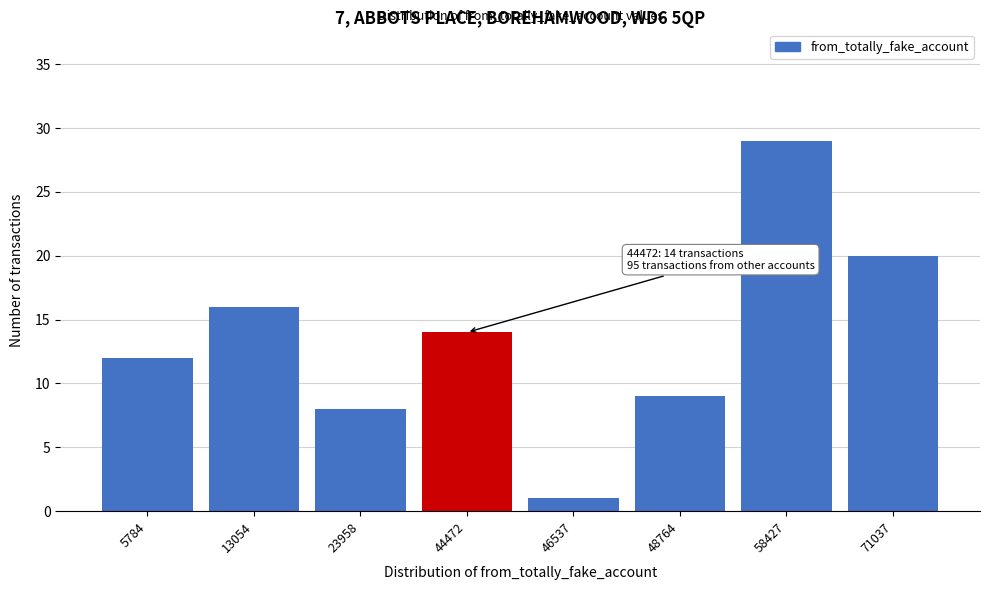

Reading right to left, extract all data points from this chart.

71037=20	58427=29	48764=9	46537=1	44472=14	23958=8	13054=16	5784=12